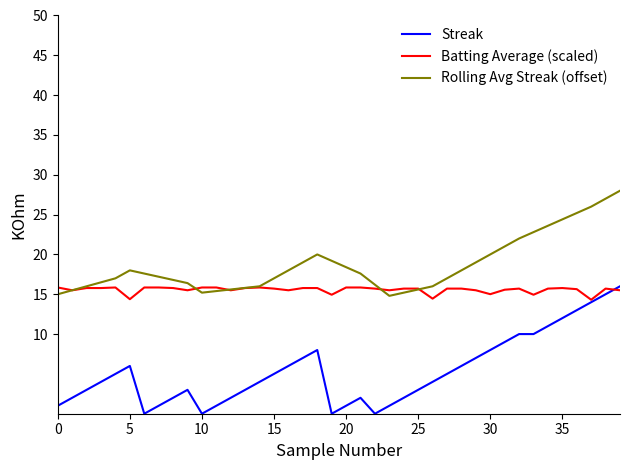

Which series has the largest total across all categories?

Rolling Avg Streak (offset)